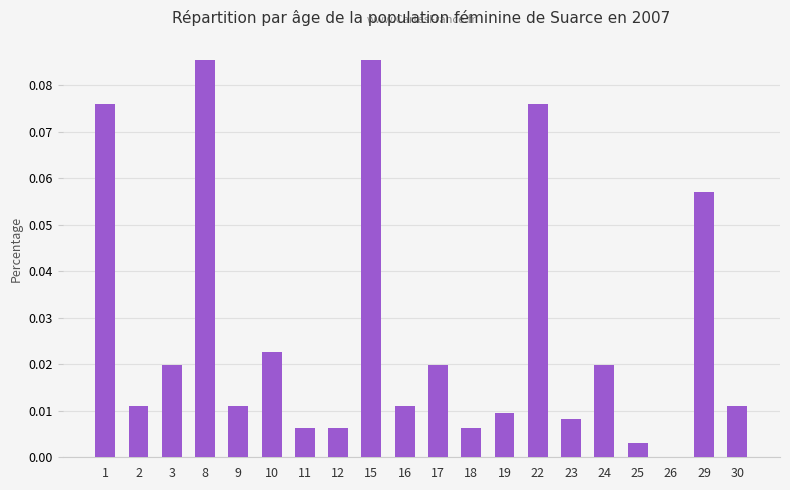

Where is the data nearest to the value 0?

26